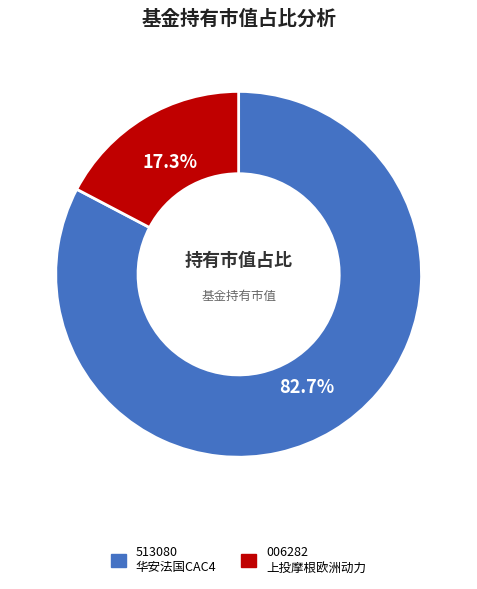

Is there a majority slice in this chart?

Yes